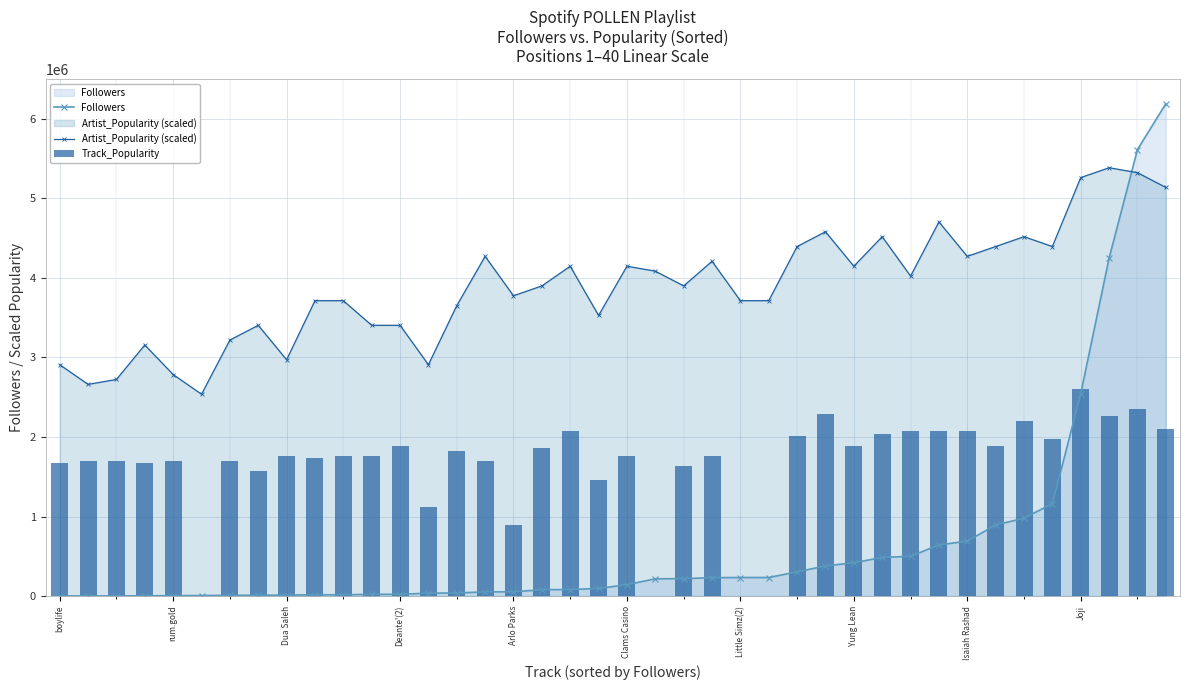

At 11, list the series in order from smallest to largest.

Followers, Track_Popularity, Artist_Popularity (scaled)